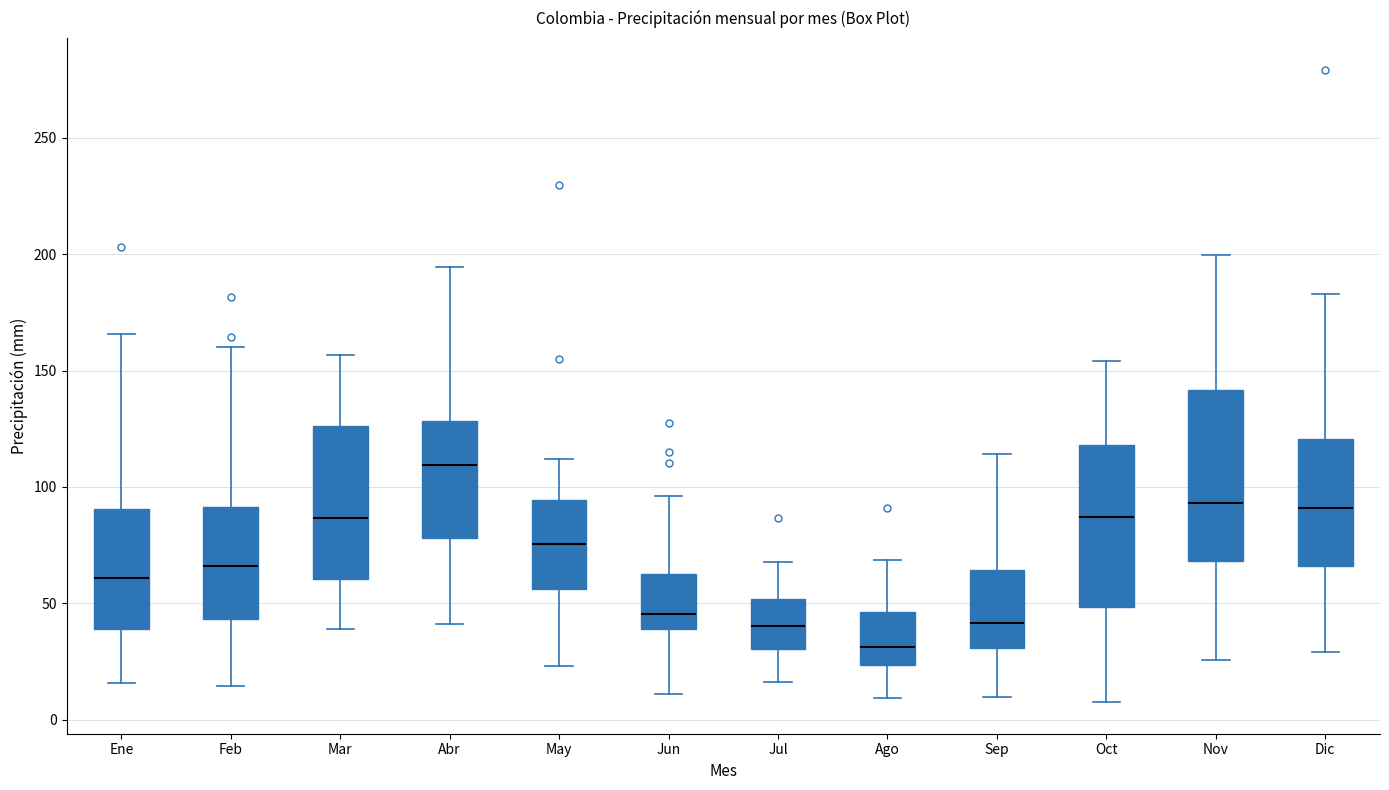

Which box has the lowest median line?

Ago